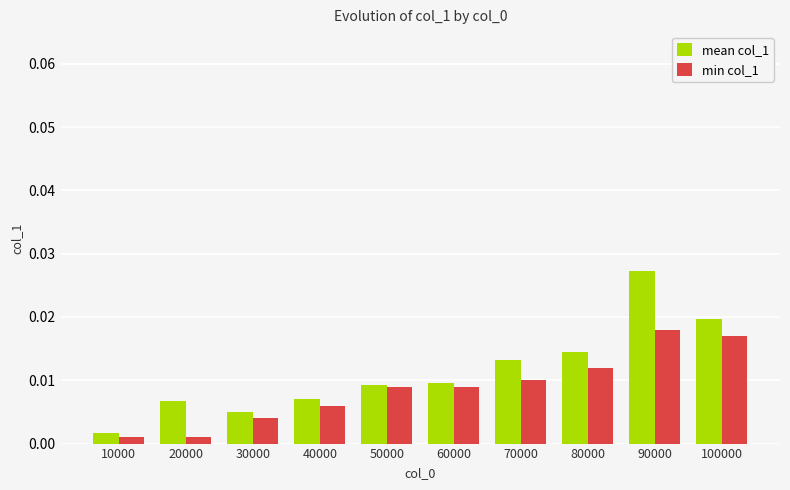

At which category is the sum across all series the highest?

90000